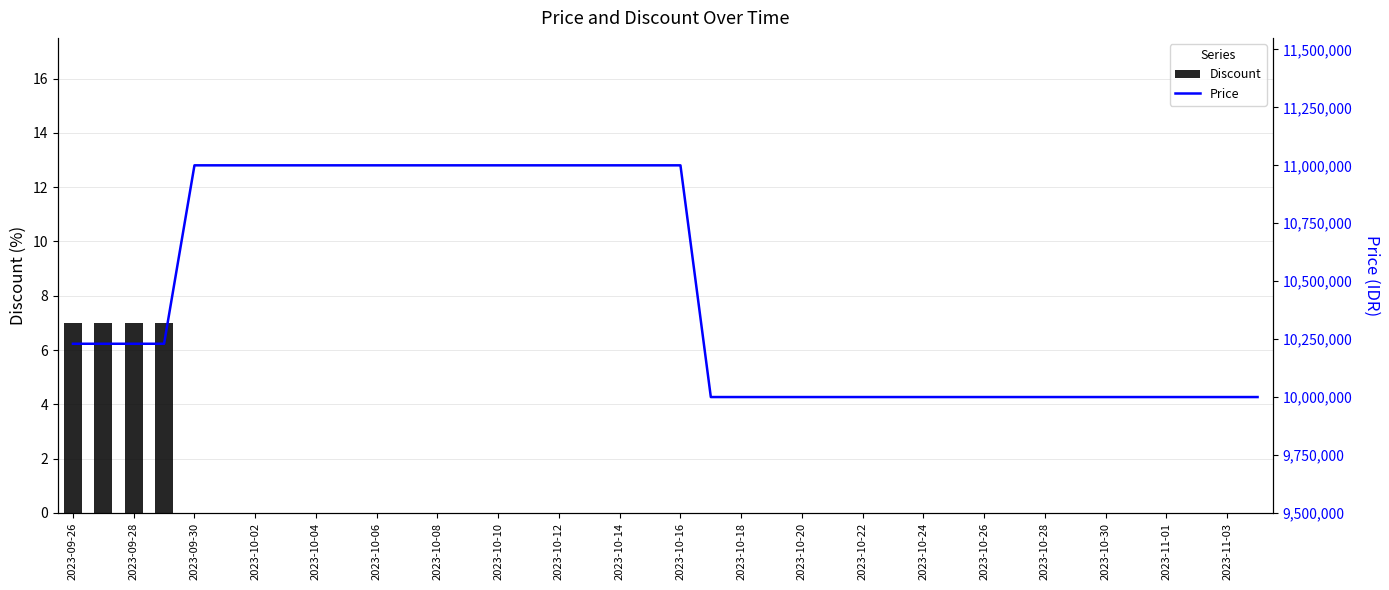

The Discount series shows -2 at 2023-10-18. True or false?

False